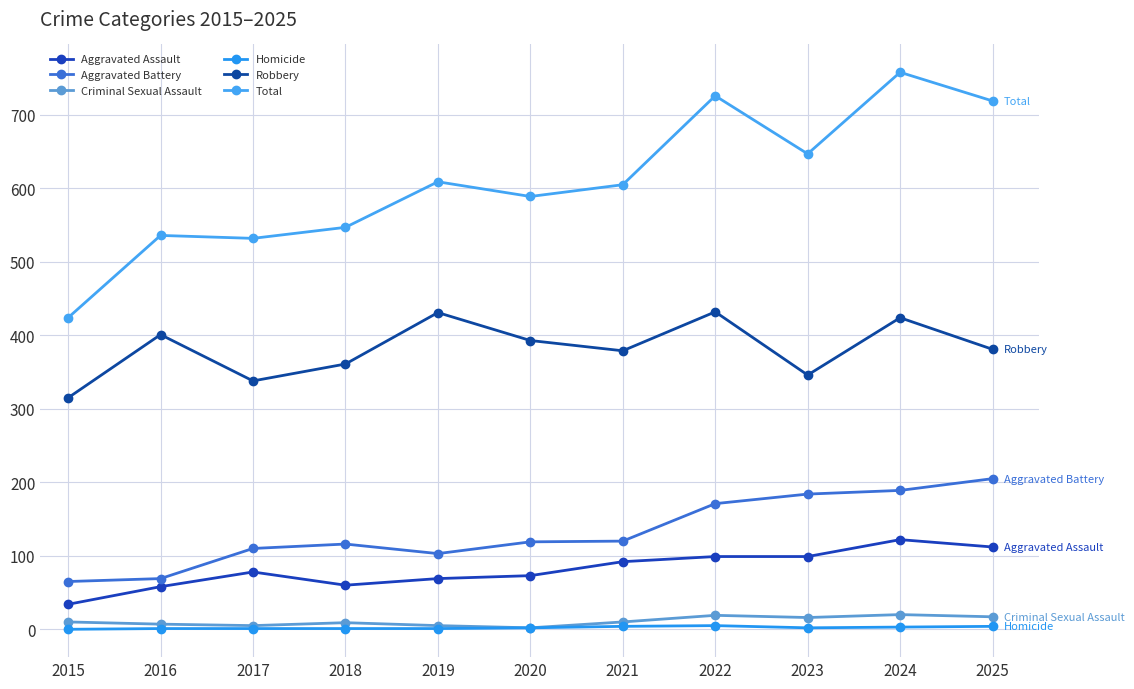

True or false: Robbery has more than 0 points higher than both neighbors.

True